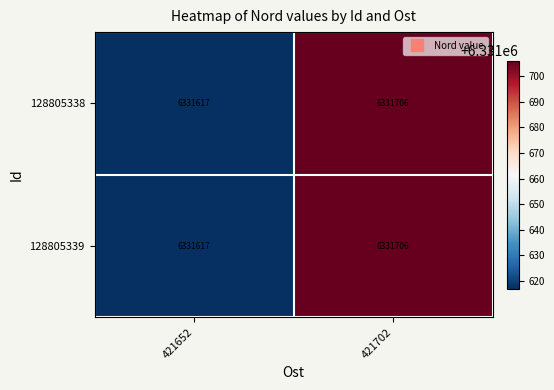

Is the value of 128805339 at 421652 greater than the value of 128805338 at 421702?

No